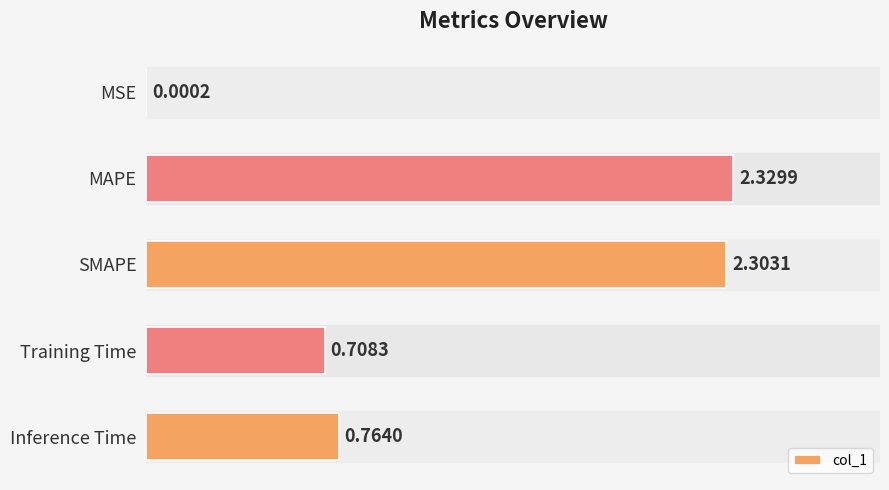

At which label is the value closest to 1?

Inference Time